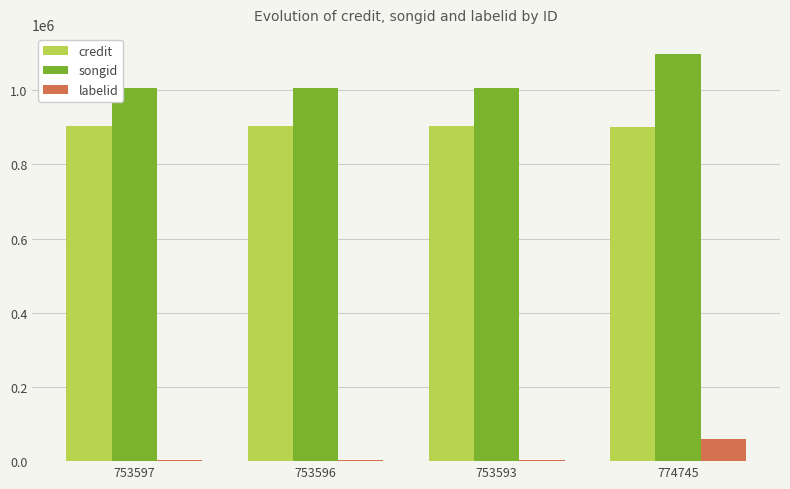

What is the maximum value shown in the chart?

1096797